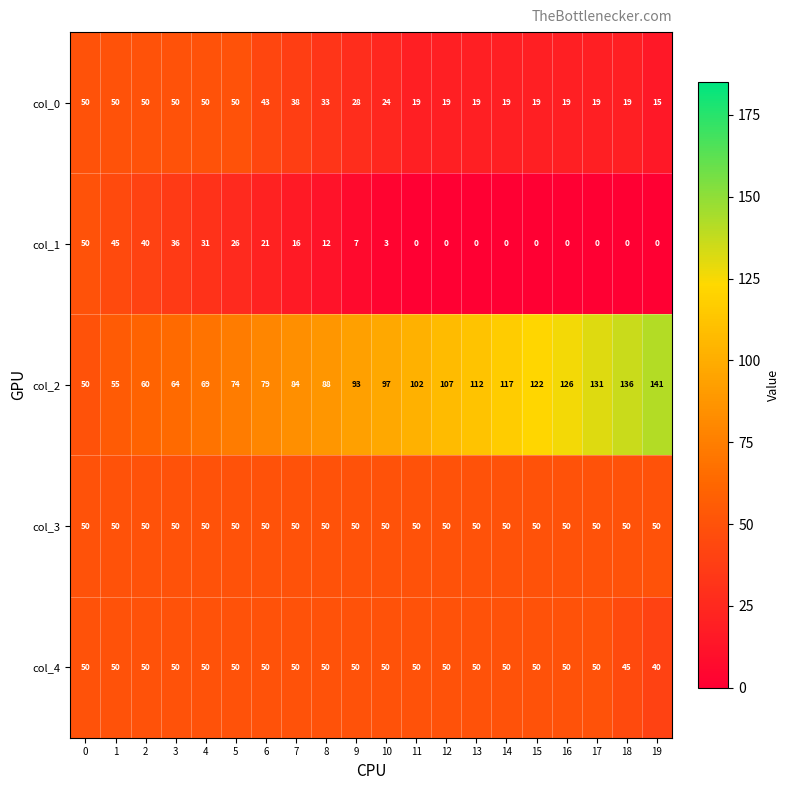

Which series has the largest total across all categories?

col_2